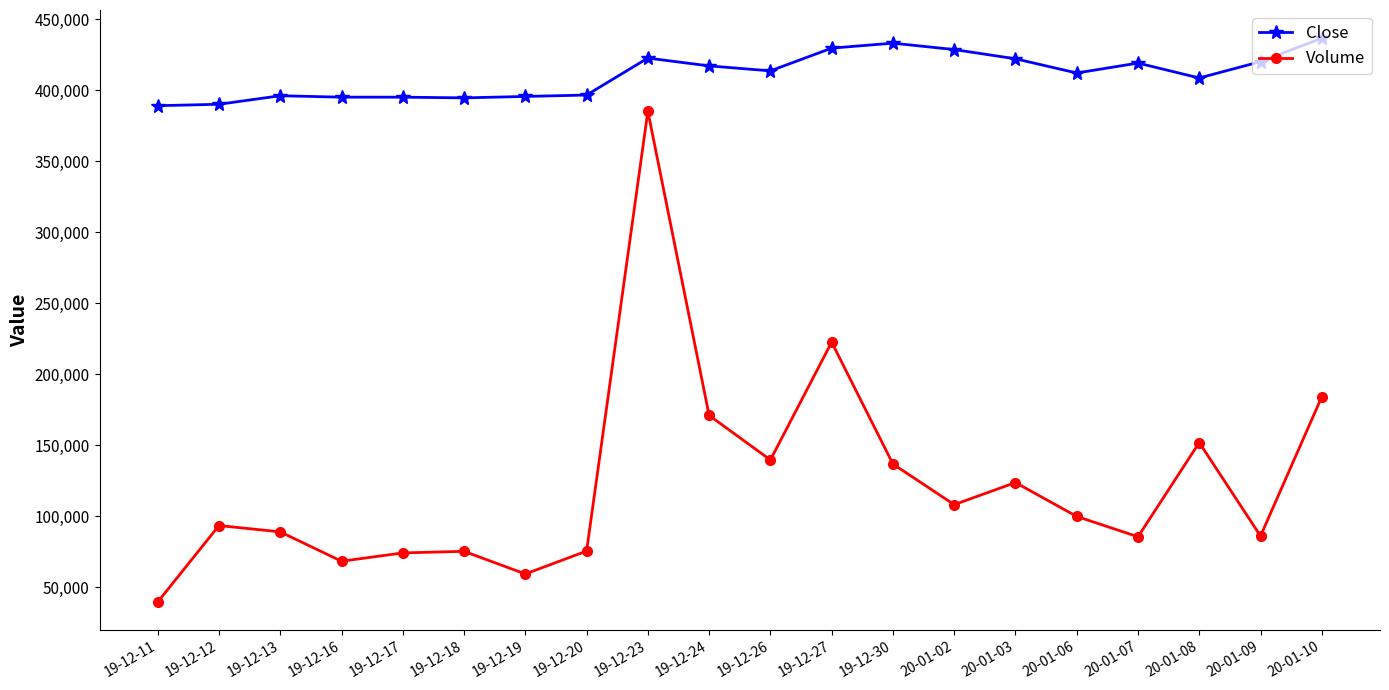

True or false: Close and Volume intersect in this chart.

False